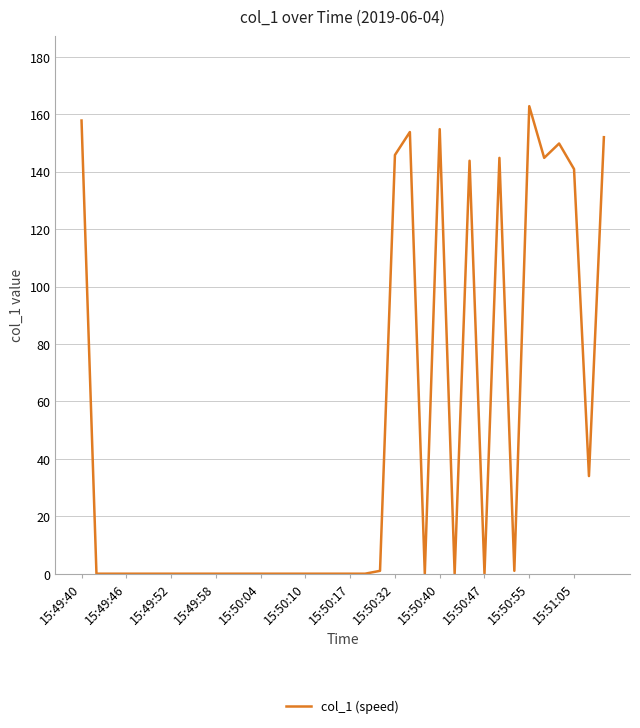

Is this an area chart (filled region under the line)?

No